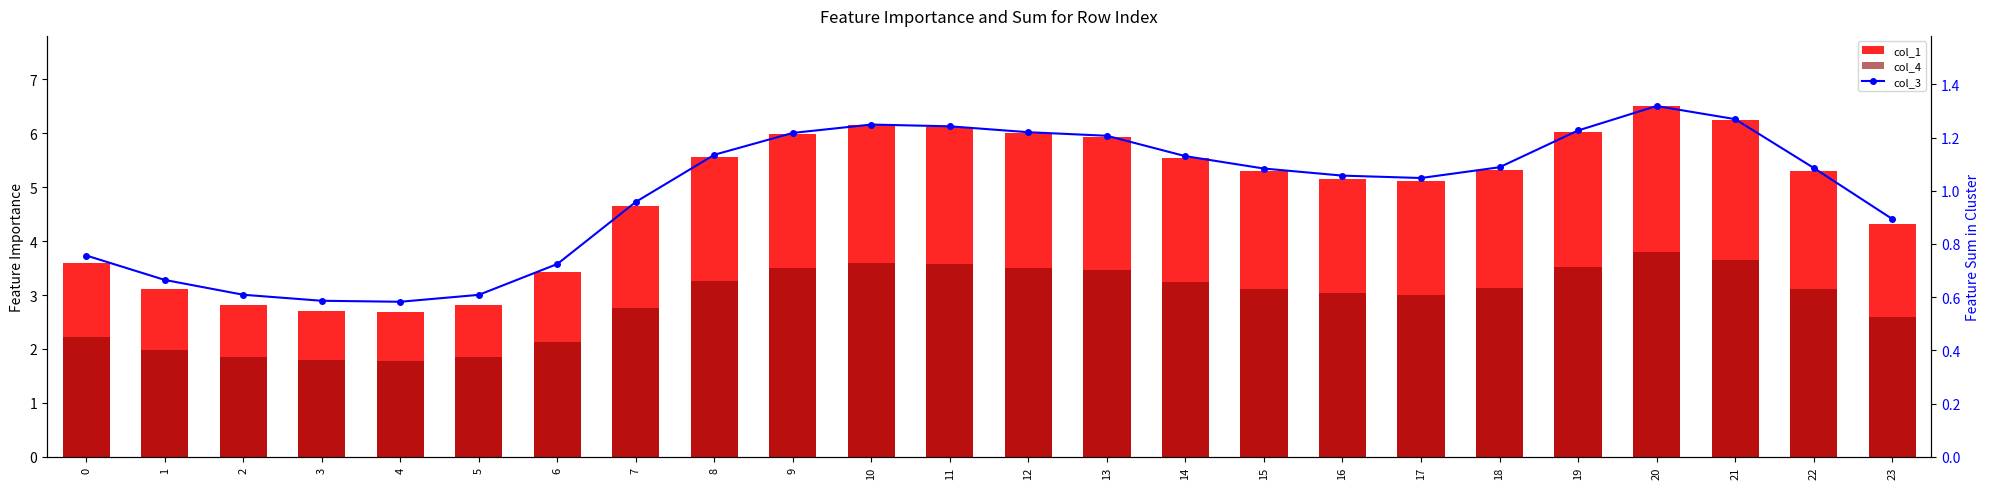

What is the total value across all series at 8?

10.0